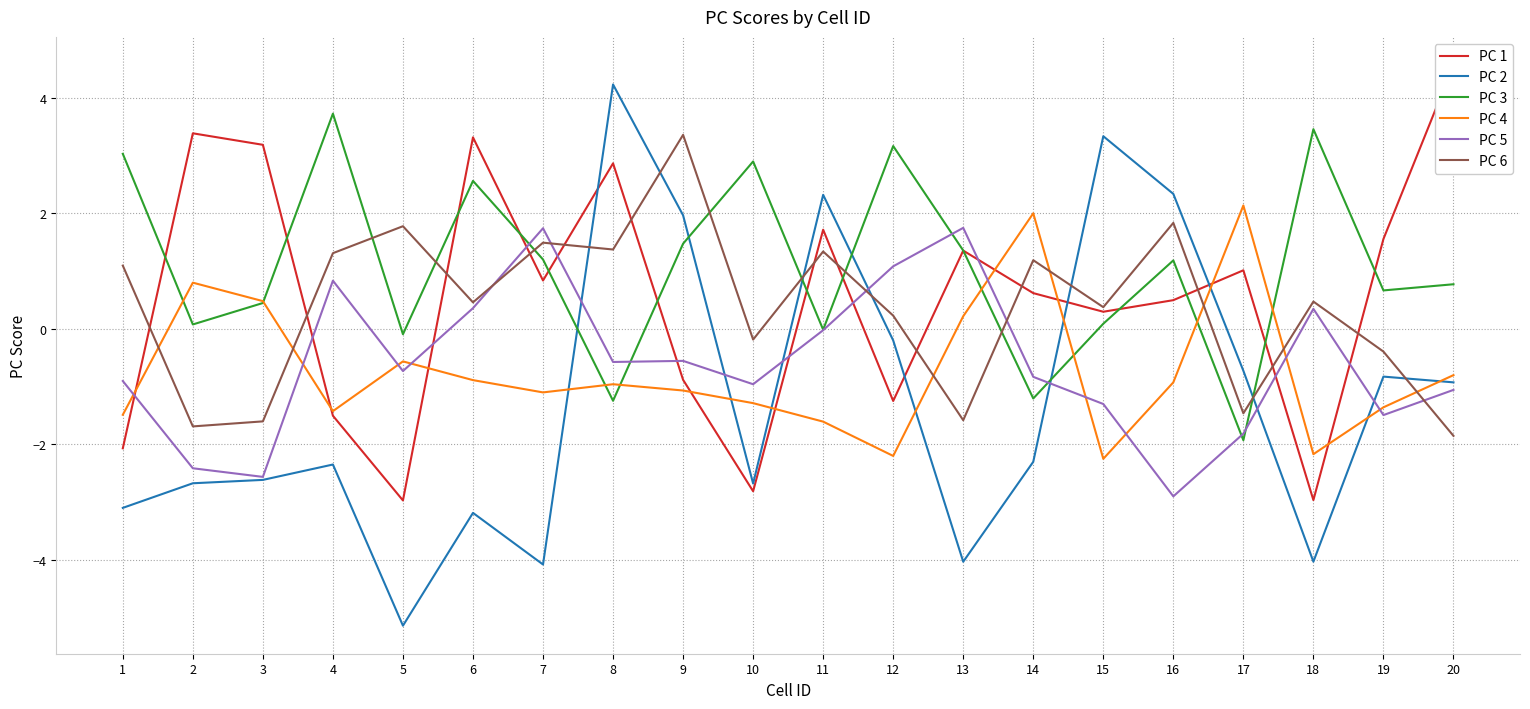

How many positive values does the PC 2 series have?

5